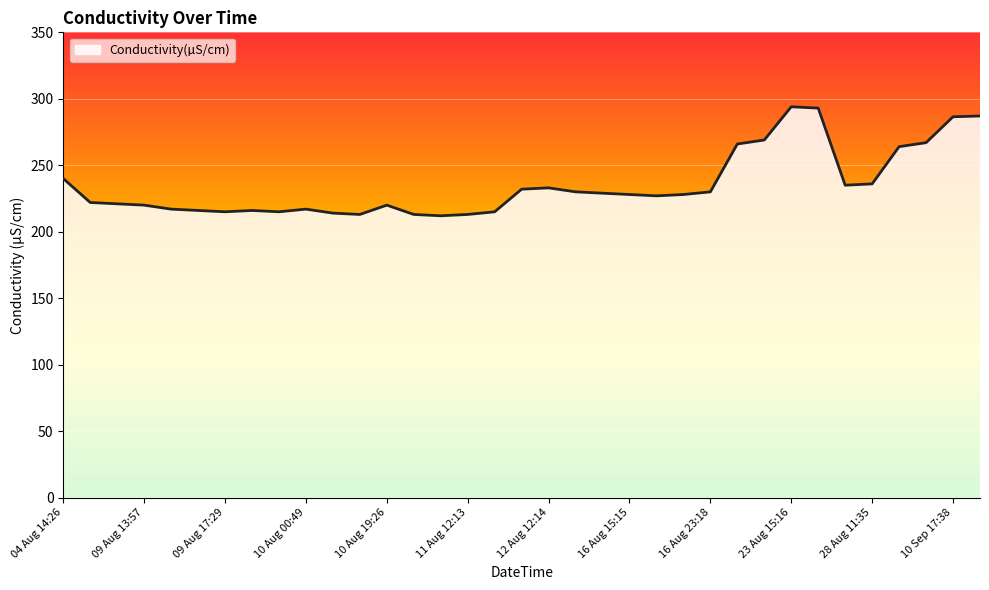

What is the difference between the maximum and minimum values?

82.0